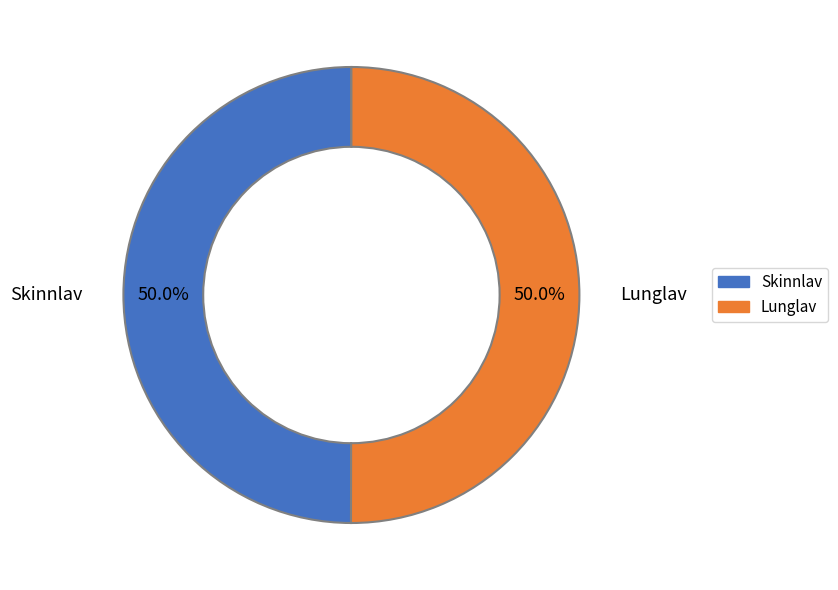

What percentage is NOT represented by Skinnlav?

50.0%